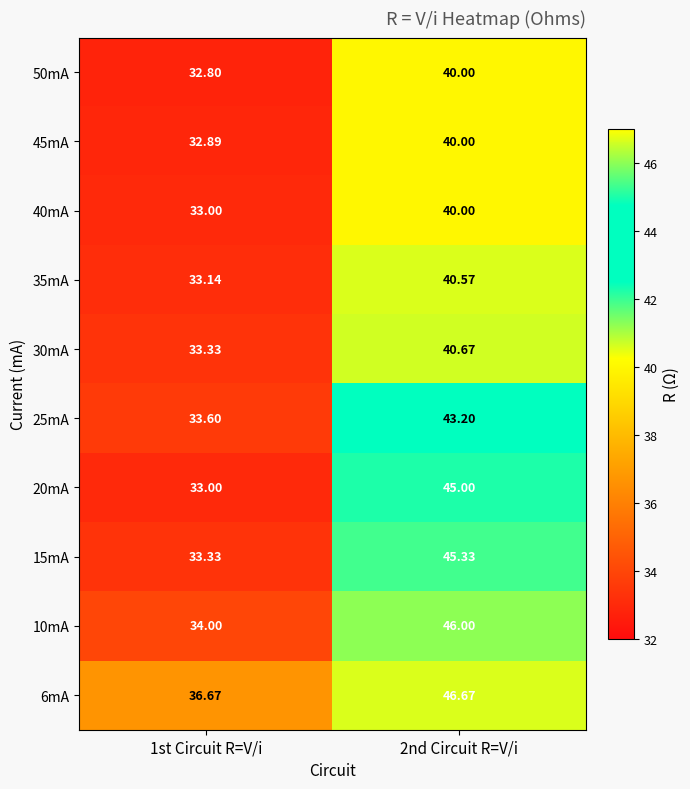

Is the value of 10mA at 2nd Circuit R=V/i greater than the value of 20mA at 2nd Circuit R=V/i?

Yes